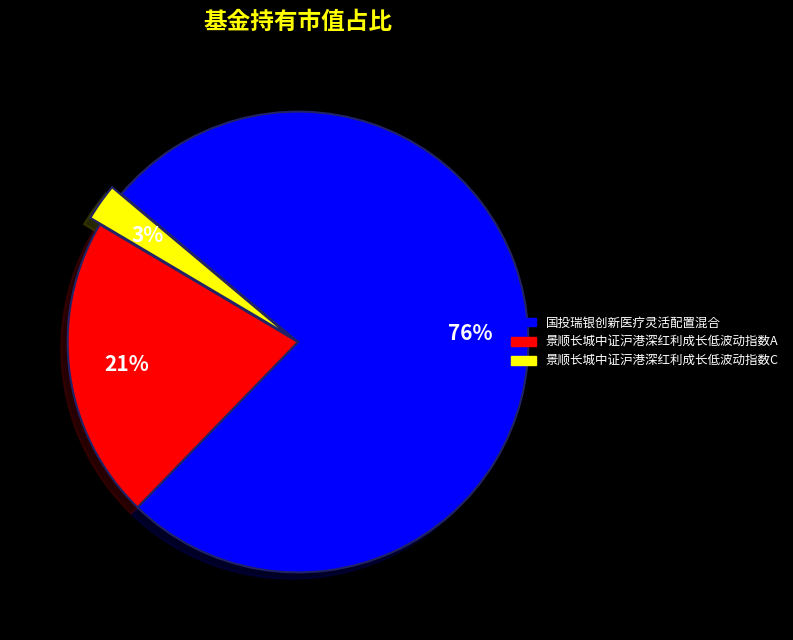

Combined, do 国投瑞银创新医疗灵活配置混合 and 景顺长城中证沪港深红利成长低波动指数C account for over 50%?

Yes